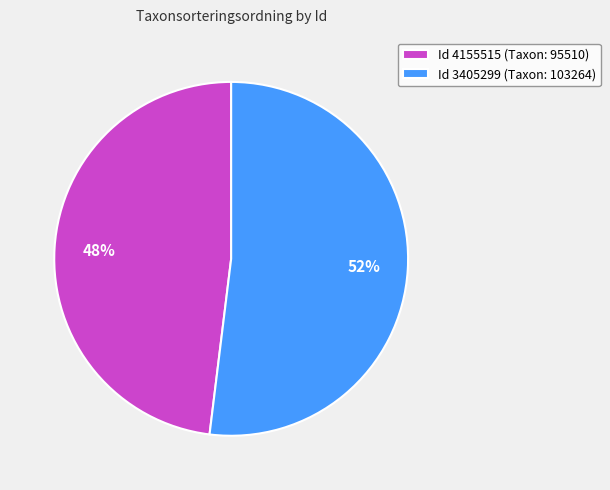

Count the number of slices in the pie.

2